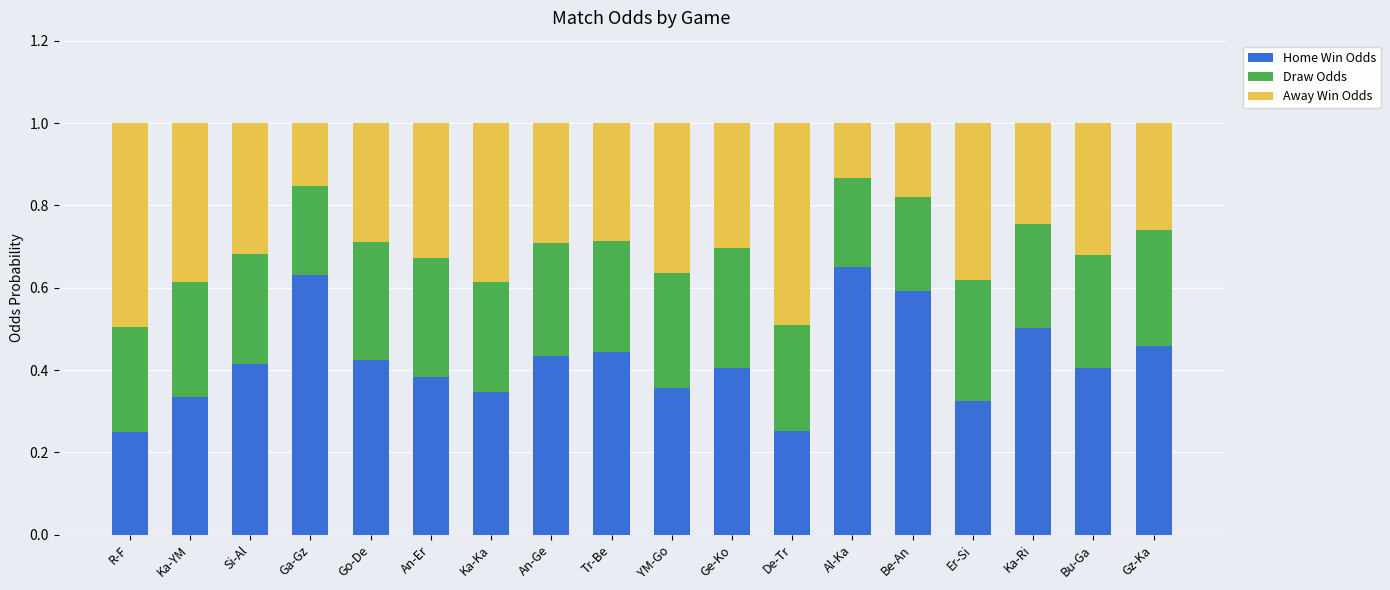

How many Home Win Odds values are between 0 and 1?

18